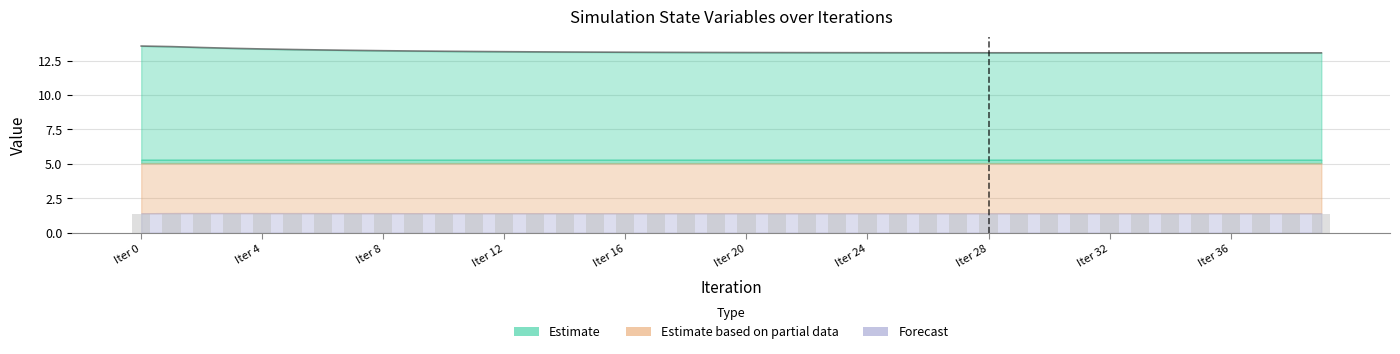

Which series changed the most between 9 and 24?

E